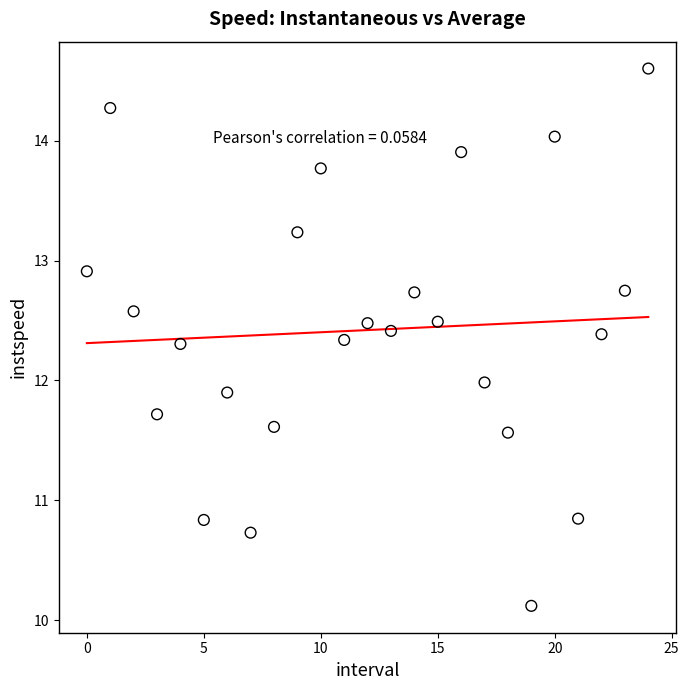

Count the number of points in this scatter plot.

25